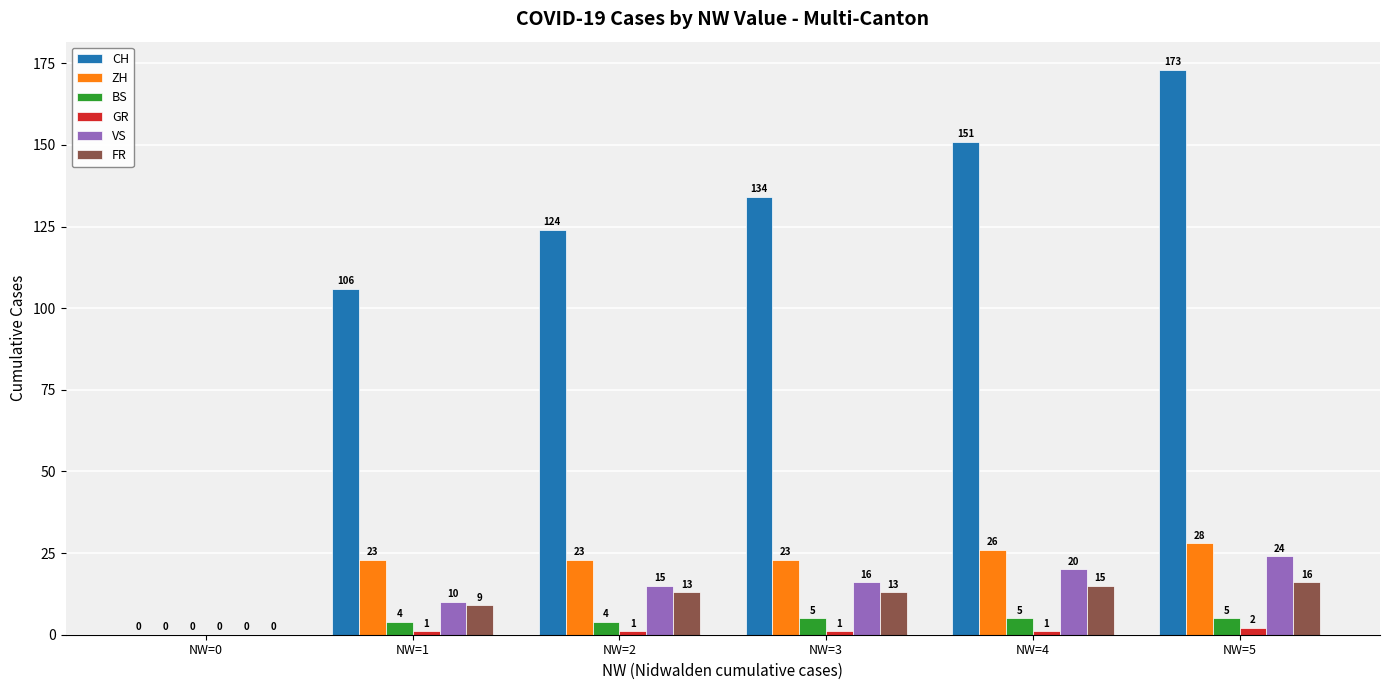

What is the sum of the CH values at NW=4 and NW=2?

275